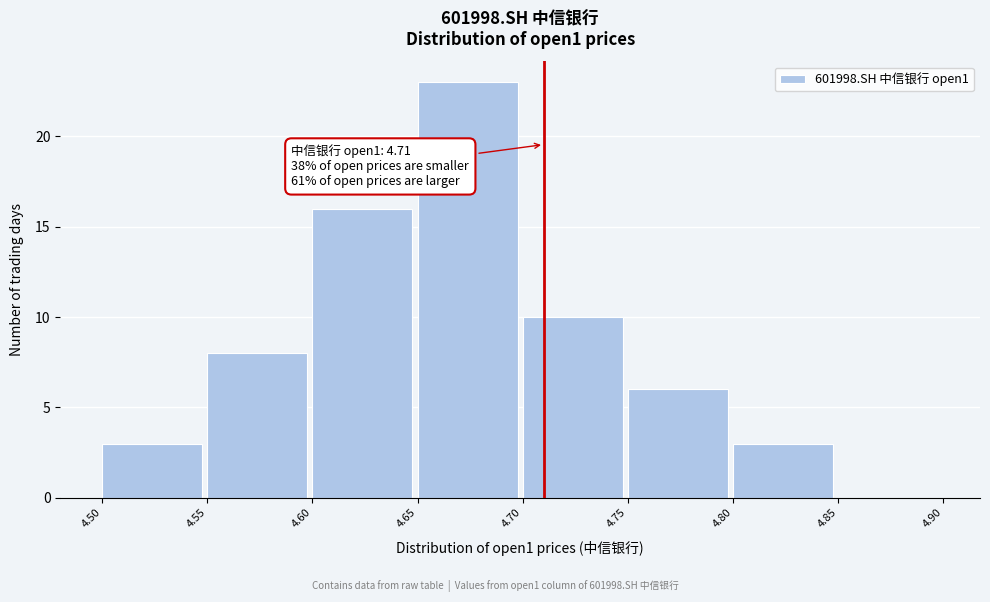

Which range on the x-axis has the tallest bar?

4.65 to 4.70